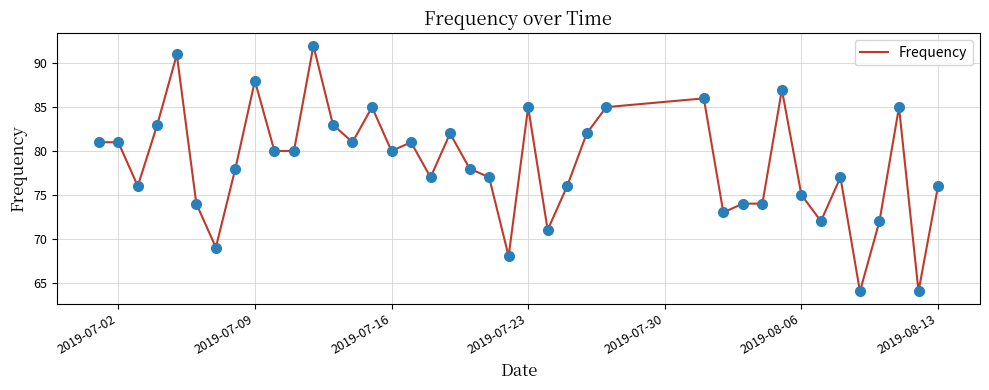

What is the smallest value displayed?

64